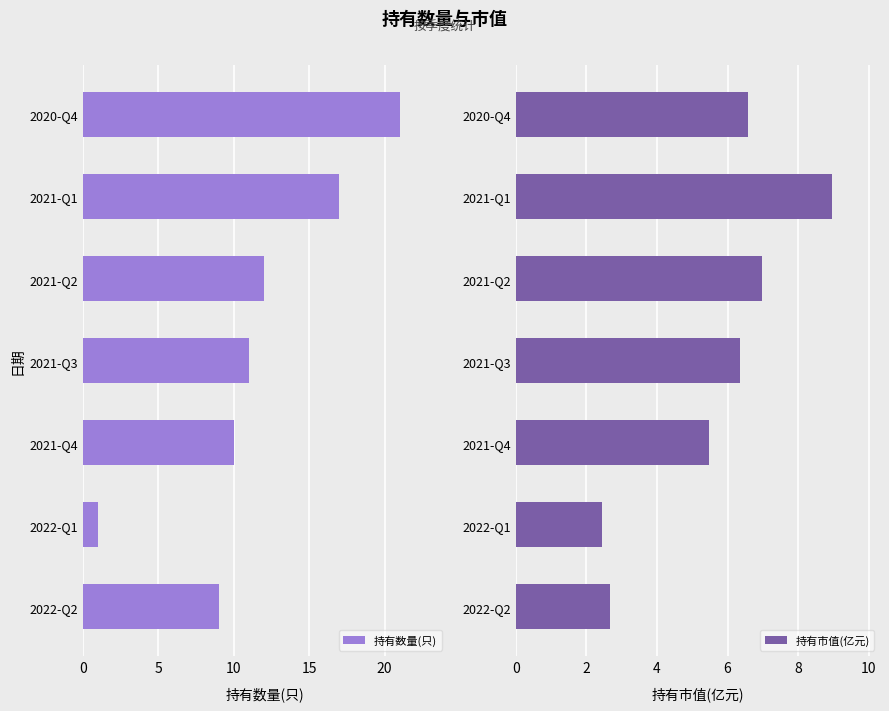

What is the difference between the maximum and second lowest values in the 持有市值(亿元) series?

6.3